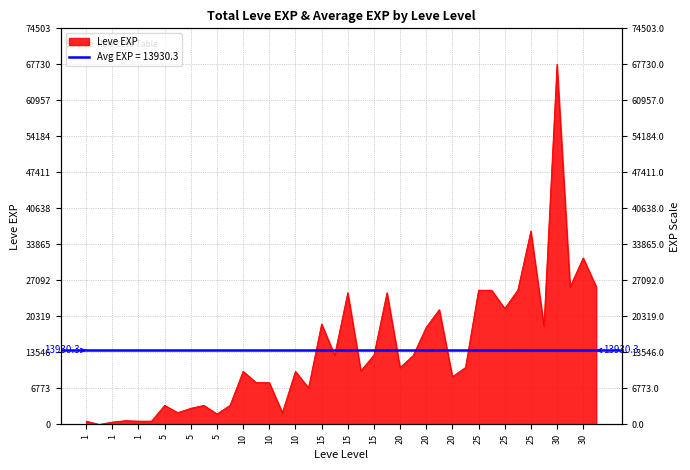

How many data points are above 10710?

18